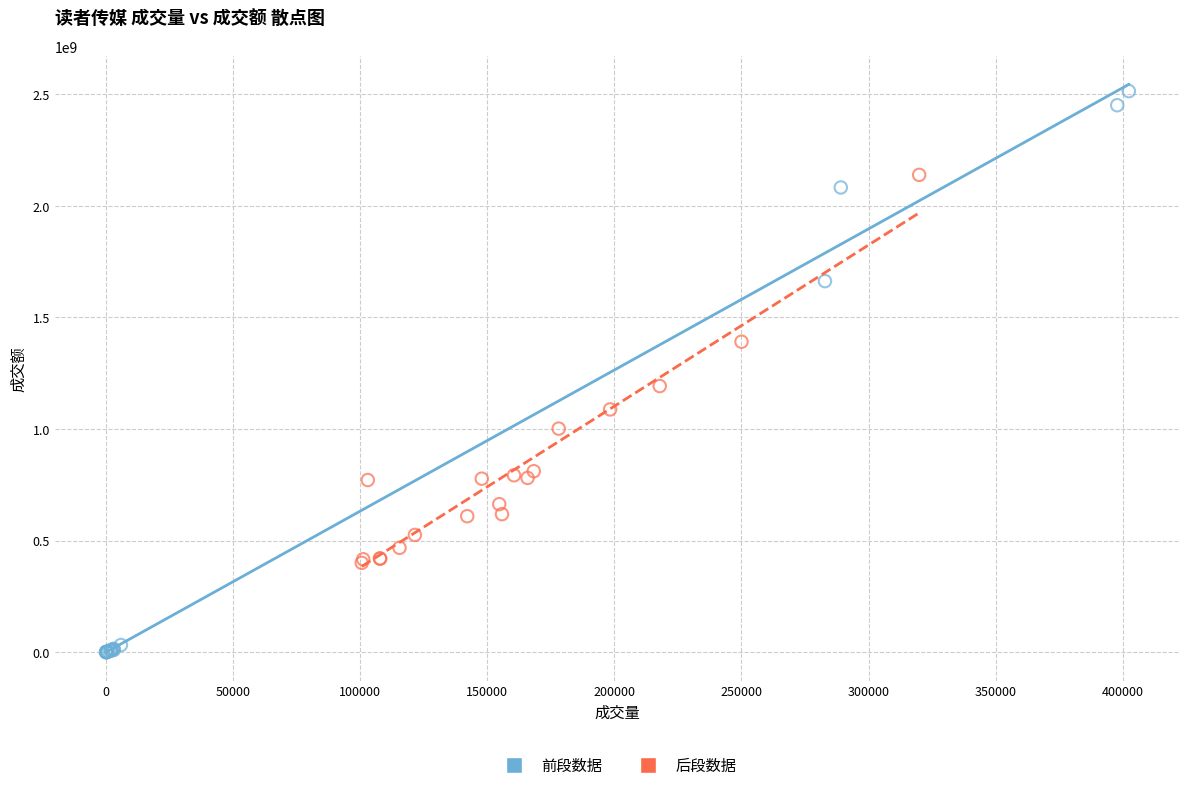

Which series reaches the minimum Y coordinate?

前段数据